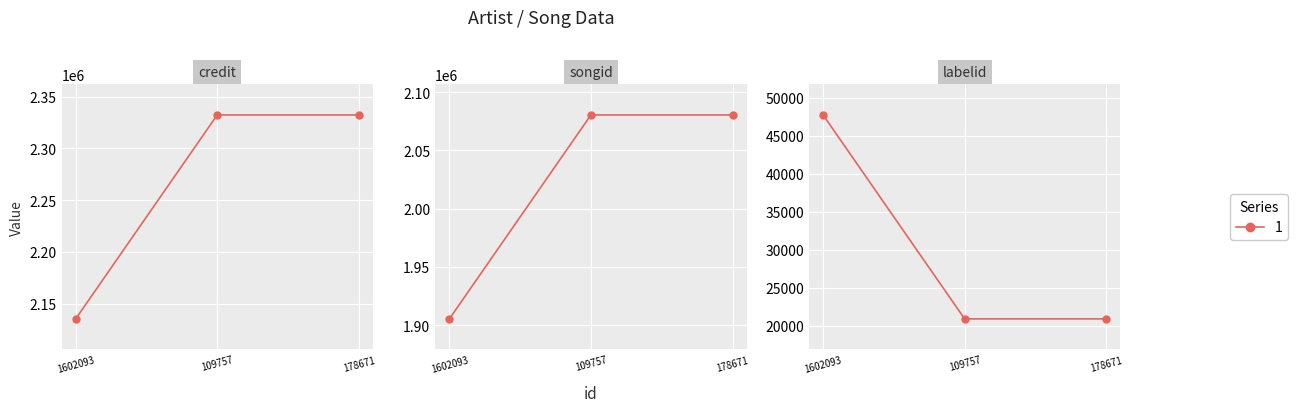

What is the minimum value for songid?

1905295